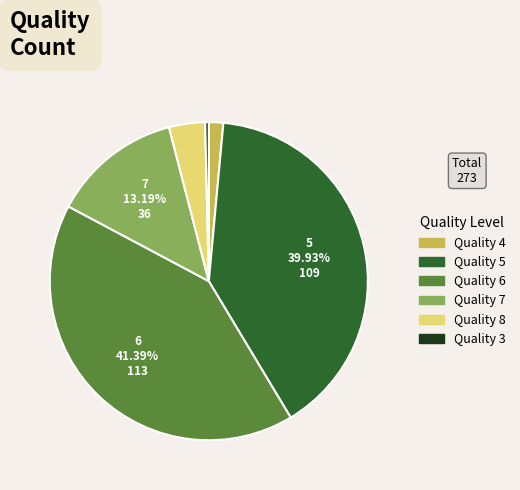

Is there a majority slice in this chart?

No